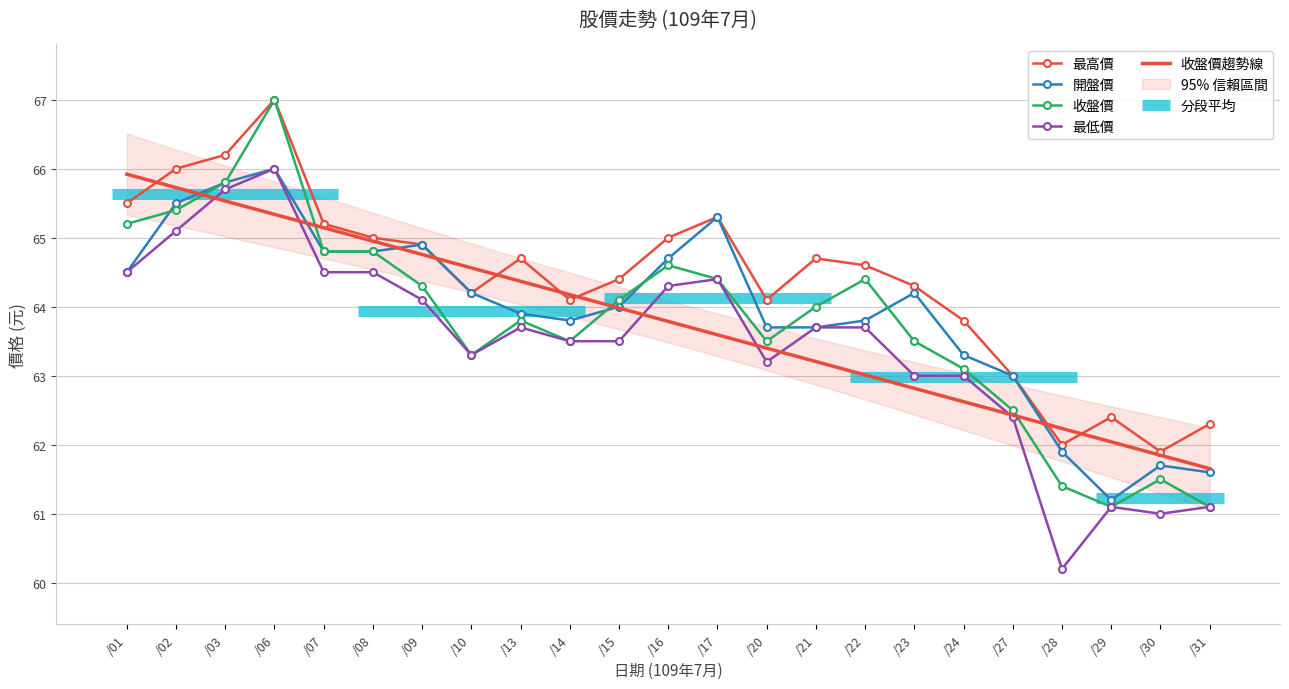

List the series in order of their overall mean, lowest first.

最低價, 收盤價, 開盤價, 最高價